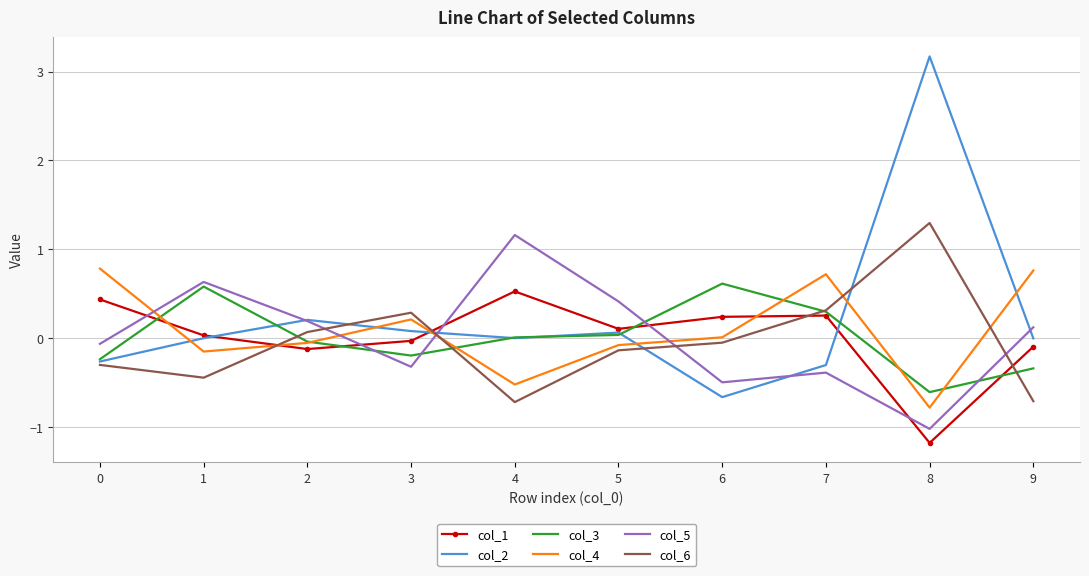

Is it true that col_5 equals 0.4 at 5?

True